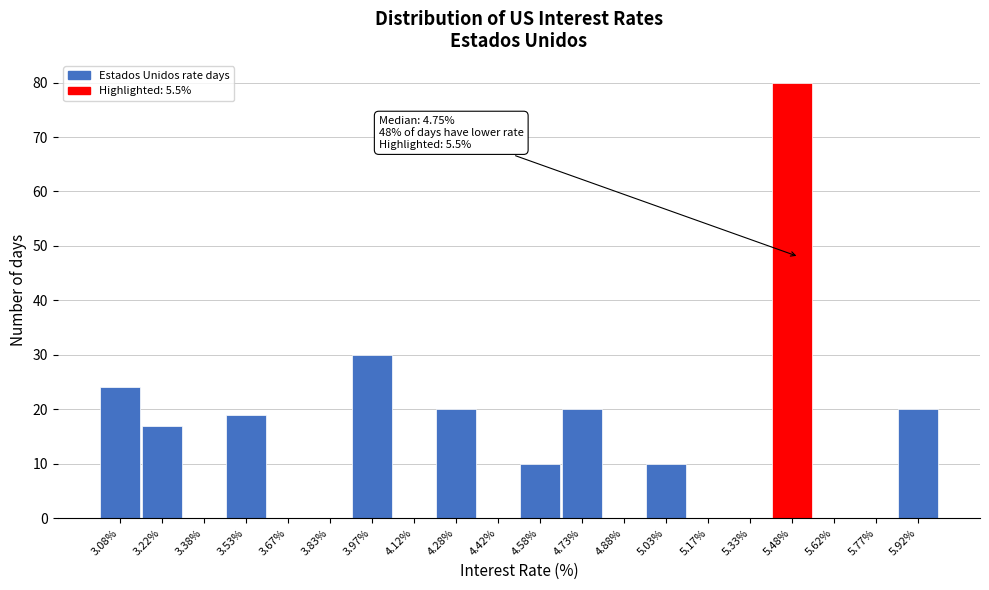

Over which range of the x-axis is the bar tallest?

5.40 to 5.55